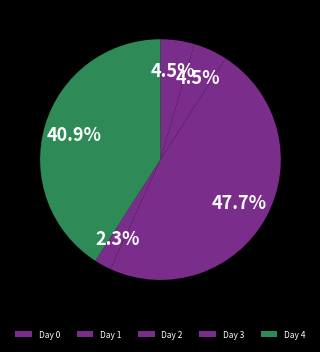

Is there any slice that represents more than half of the pie?

No